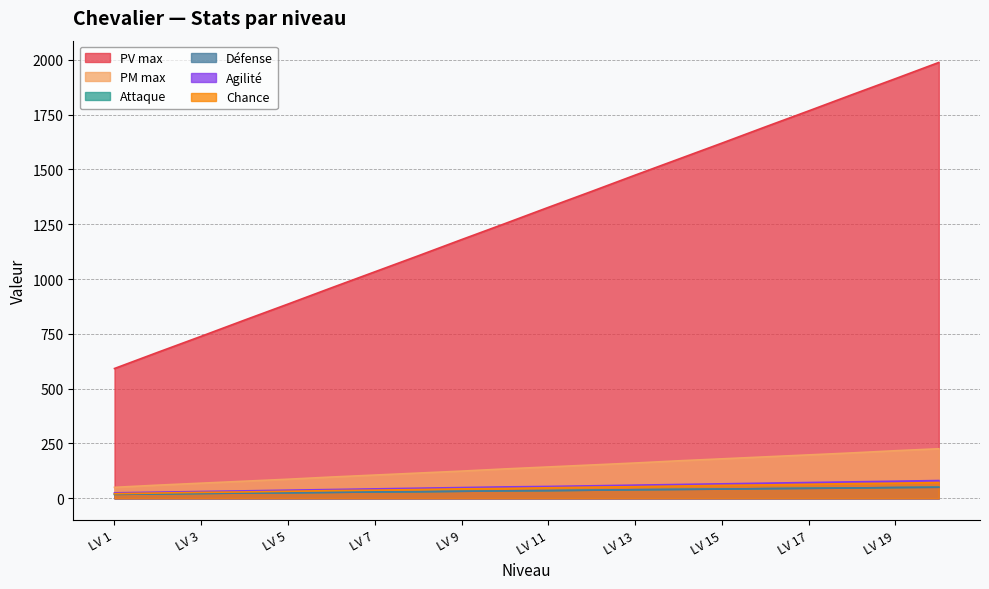

List the labels in order of Défense value, smallest first.

LV 1, LV 2, LV 3, LV 4, LV 5, LV 6, LV 7, LV 8, LV 9, LV 10, LV 11, LV 12, LV 13, LV 14, LV 15, LV 16, LV 17, LV 18, LV 19, LV 20